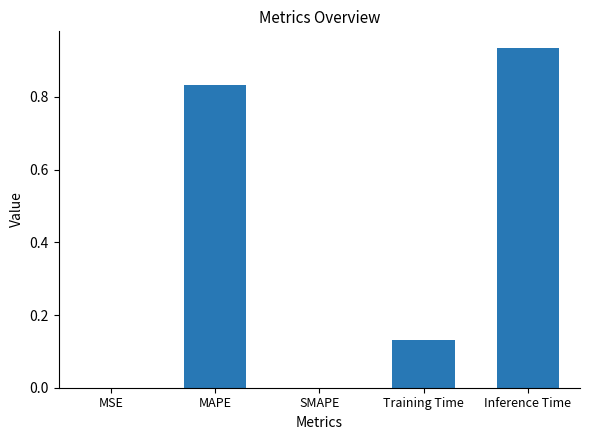

Which has a higher value, Inference Time or MSE?

Inference Time